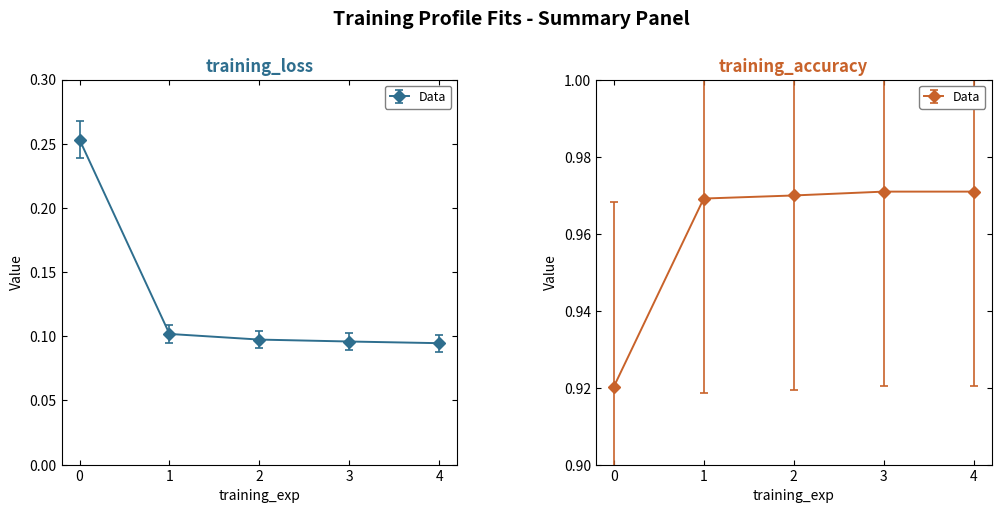

At 2, list the series in order from largest to smallest.

training_accuracy, training_loss